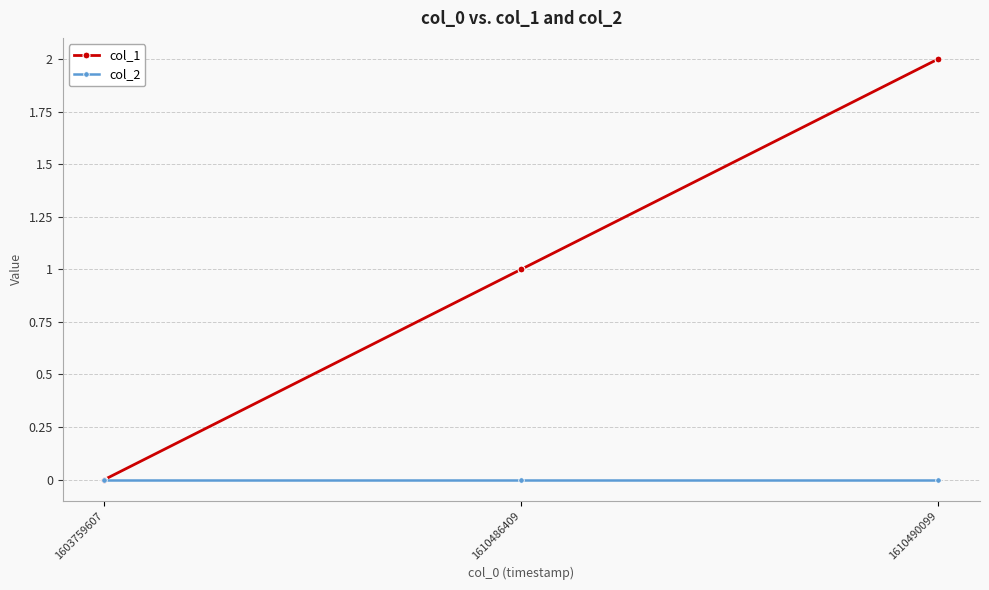

What is the maximum value shown in the chart?

2